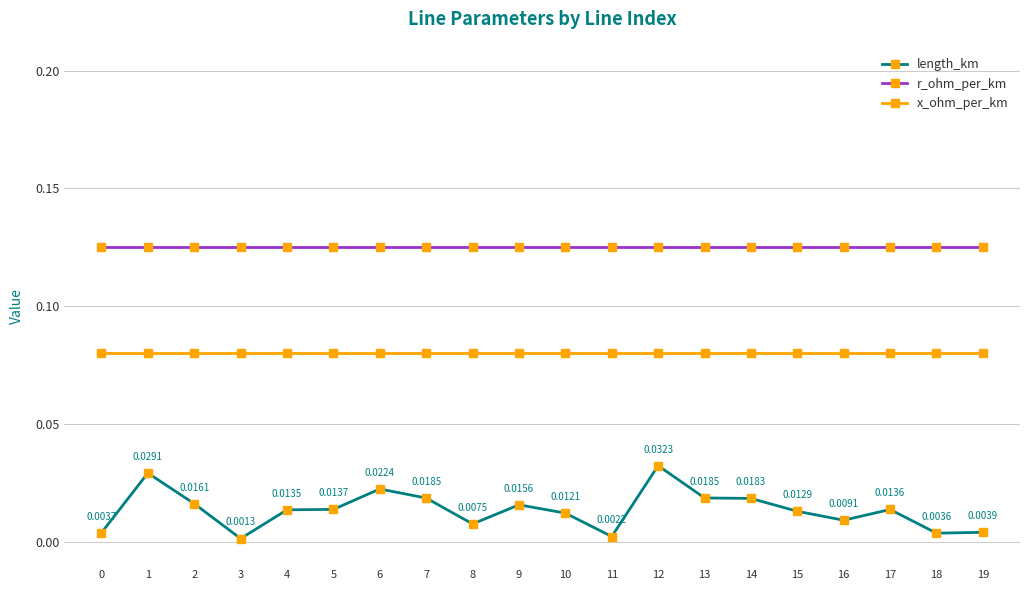

True or false: x_ohm_per_km has a value of 0.0 at 1.

False